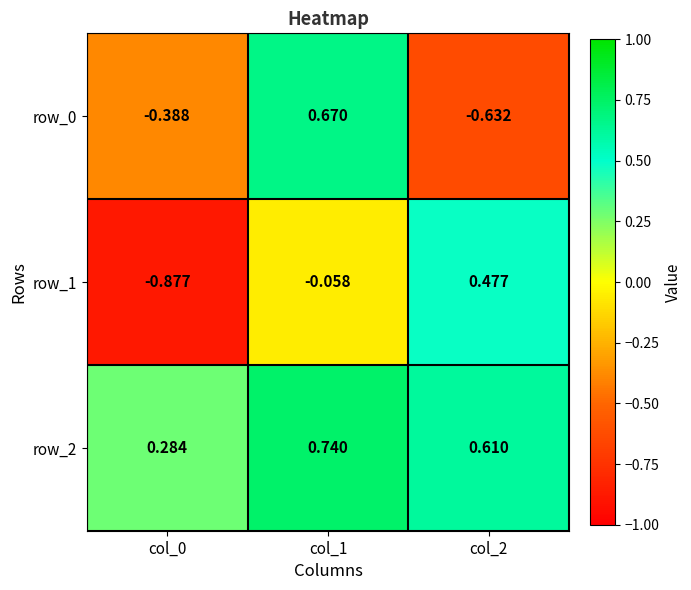

The row_0 series shows -0.2 at col_0. True or false?

False